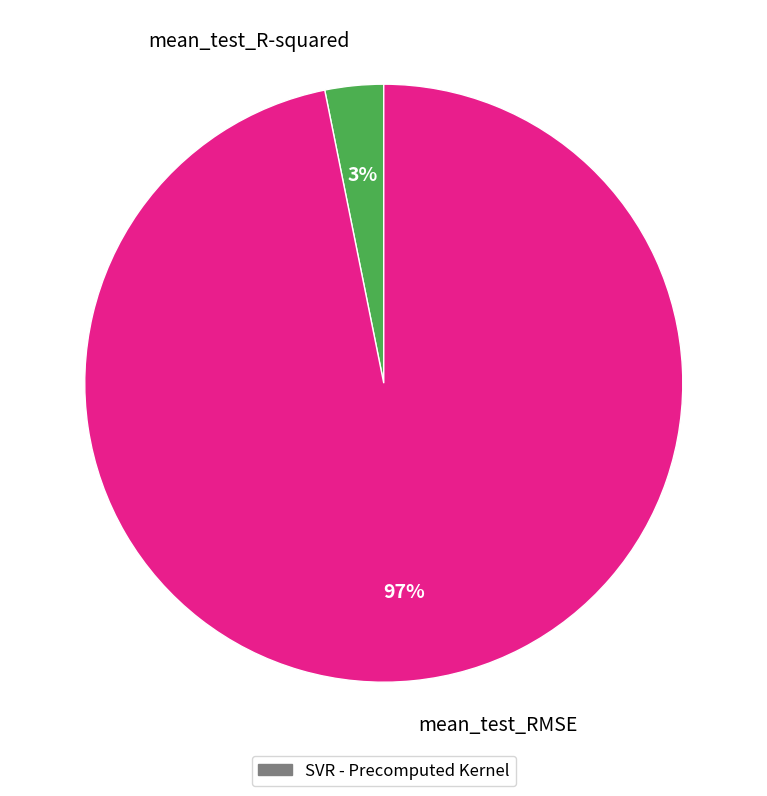

The mean_test_RMSE slice represents 86% of the pie. True or false?

False